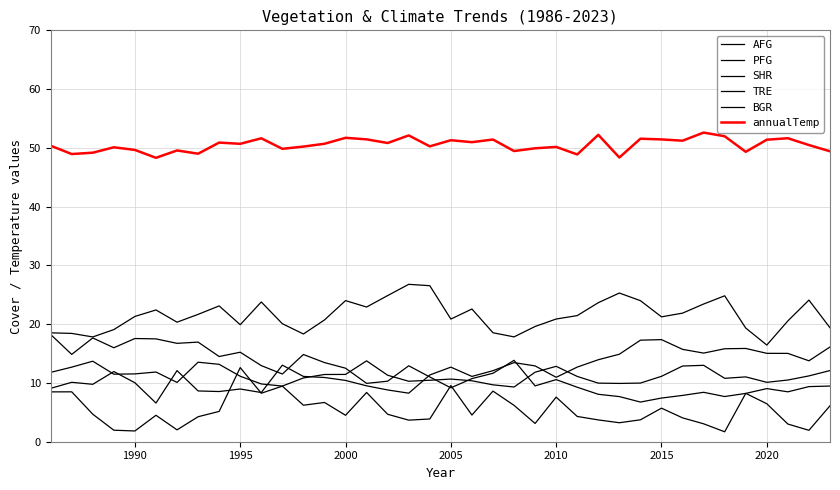

Does the chart display data point markers on the line(s)?

No